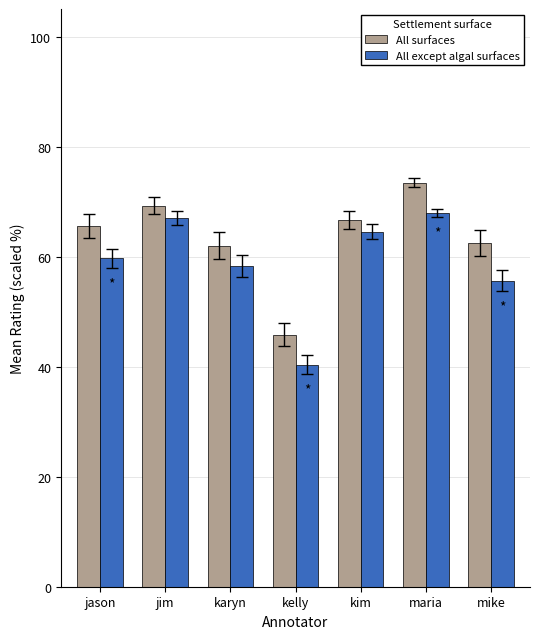

At which label does All surfaces reach its peak?

maria